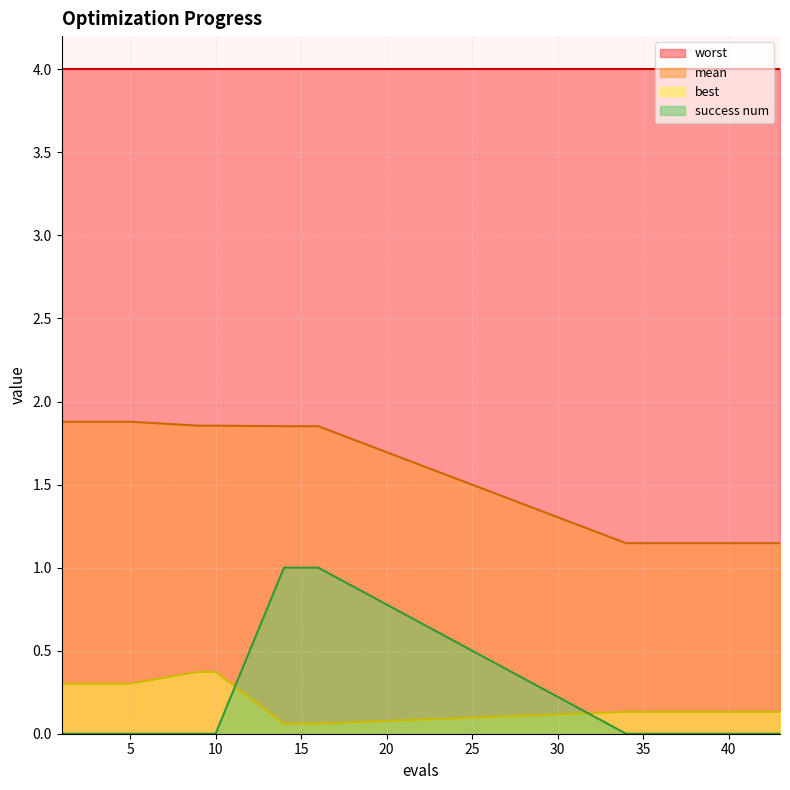

Which has a higher value, 14 or 39?

14